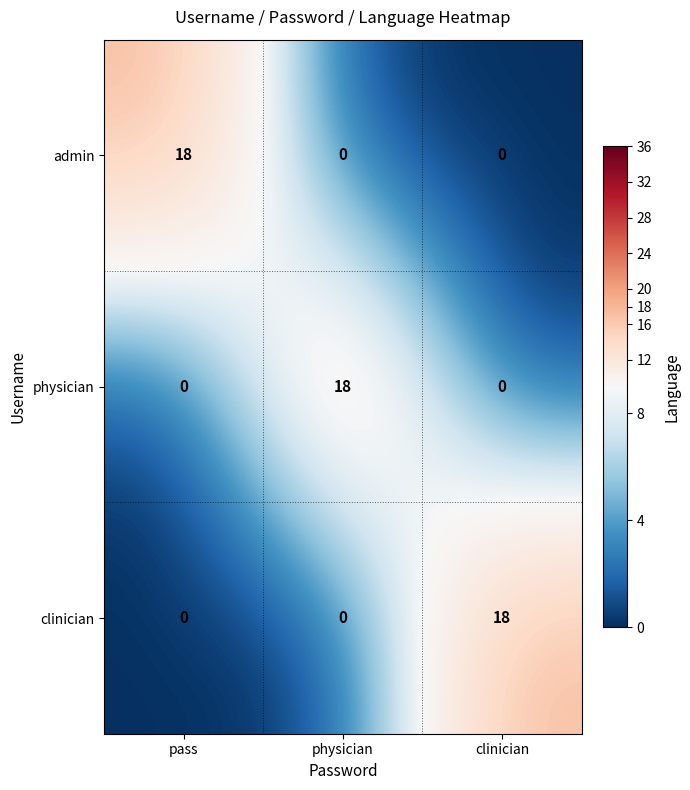

What is the difference between the maximum and second lowest values in the physician series?

18